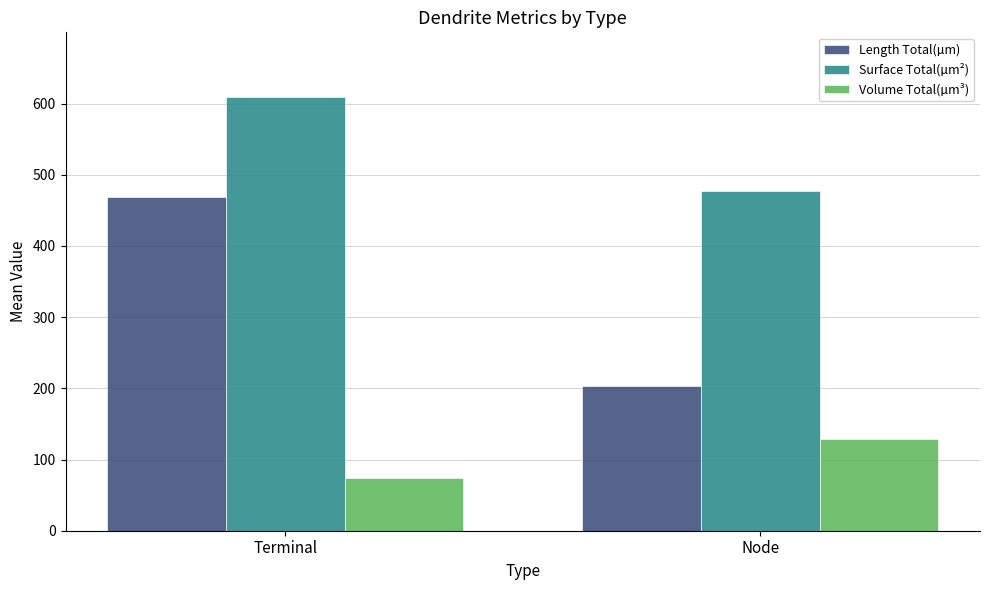

Which series has the largest range (max minus min)?

Length Total(µm)